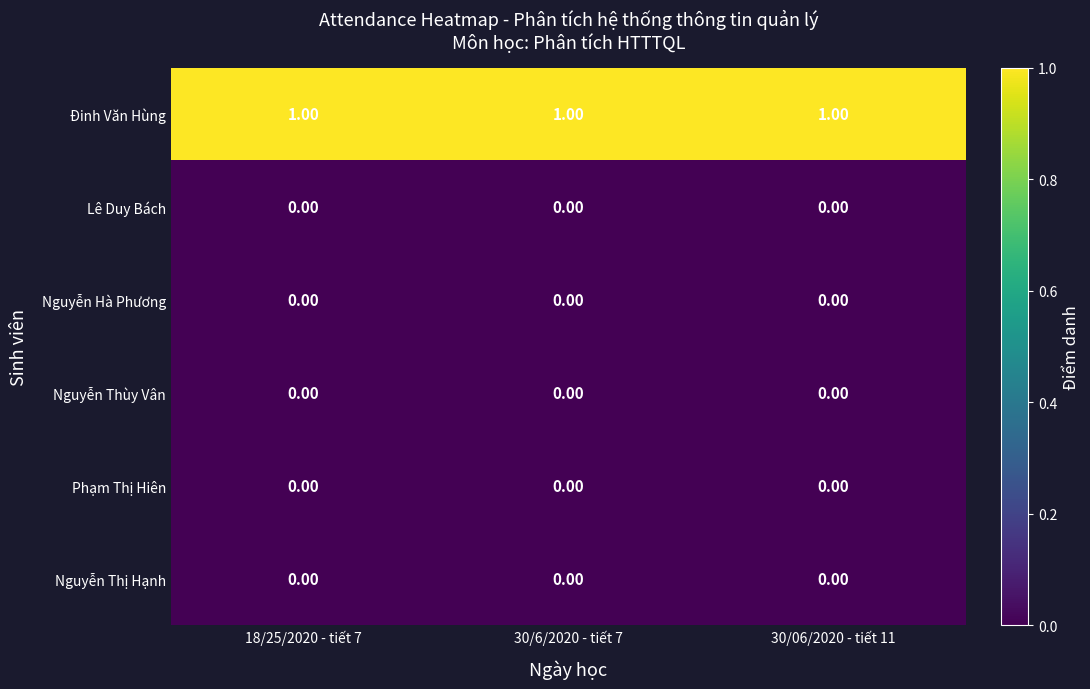

At how many categories does at least one series exceed 0?

3